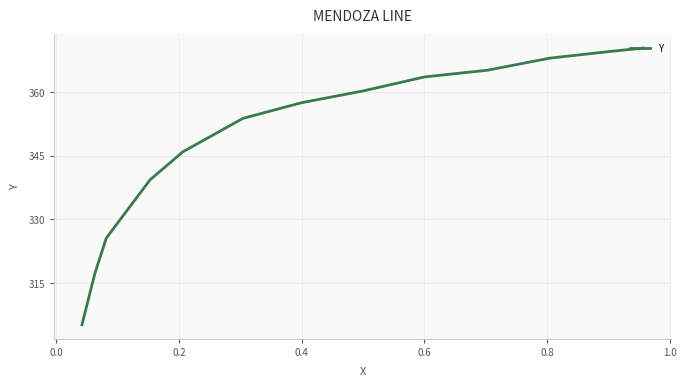

Count the number of data series in this chart.

1